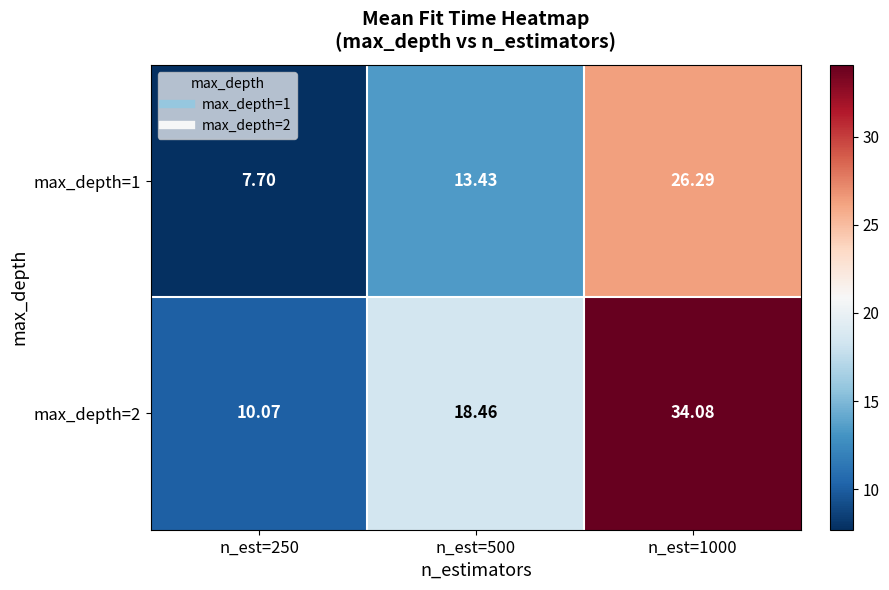

What is the difference between the highest and lowest values at n_est=250?

2.4